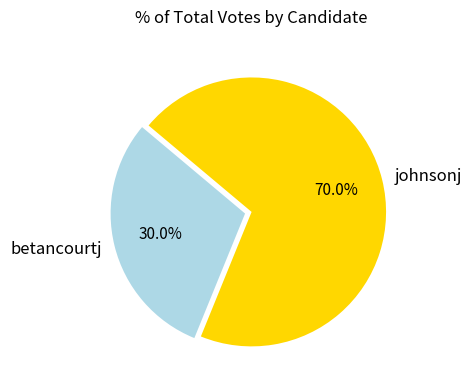

Approximately how many times larger is the value at johnsonj compared to betancourtj?

2.3